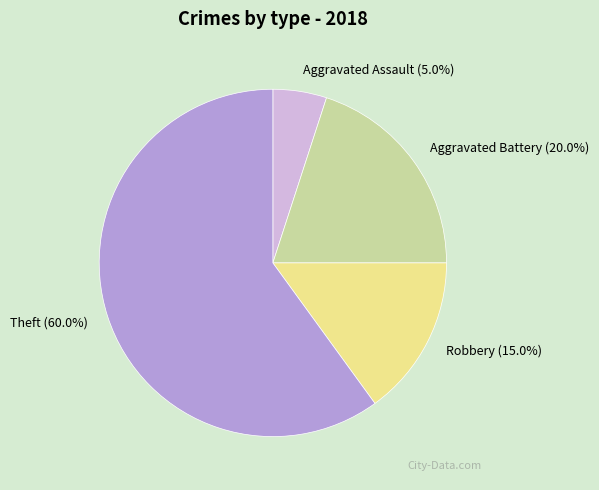

Is it true that Aggravated Battery is 8% of the pie?

False